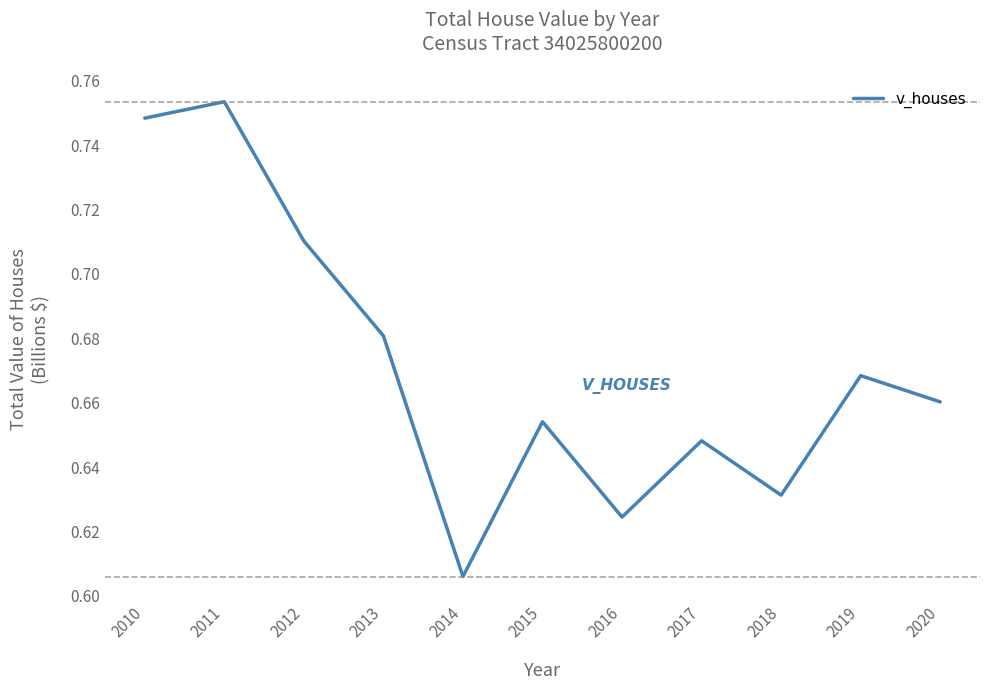

List the labels in order of value, largest first.

2011, 2010, 2012, 2013, 2019, 2020, 2015, 2017, 2018, 2016, 2014